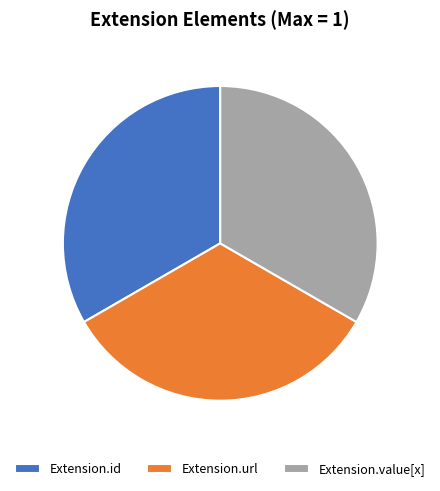

Does Extension.url represent more than half of the total?

No